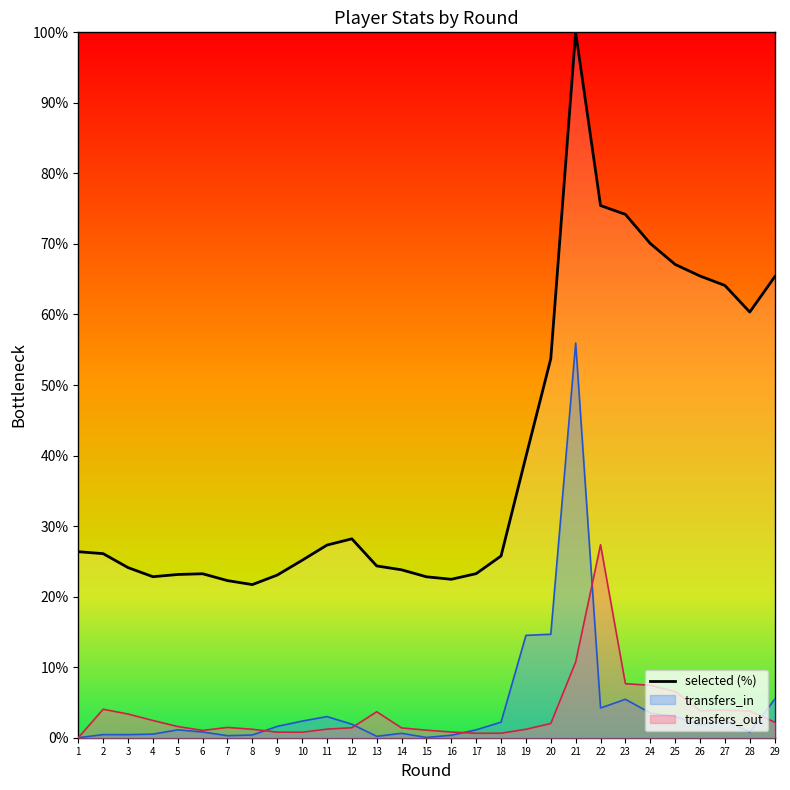

What is the minimum value shown in the chart?

21.7